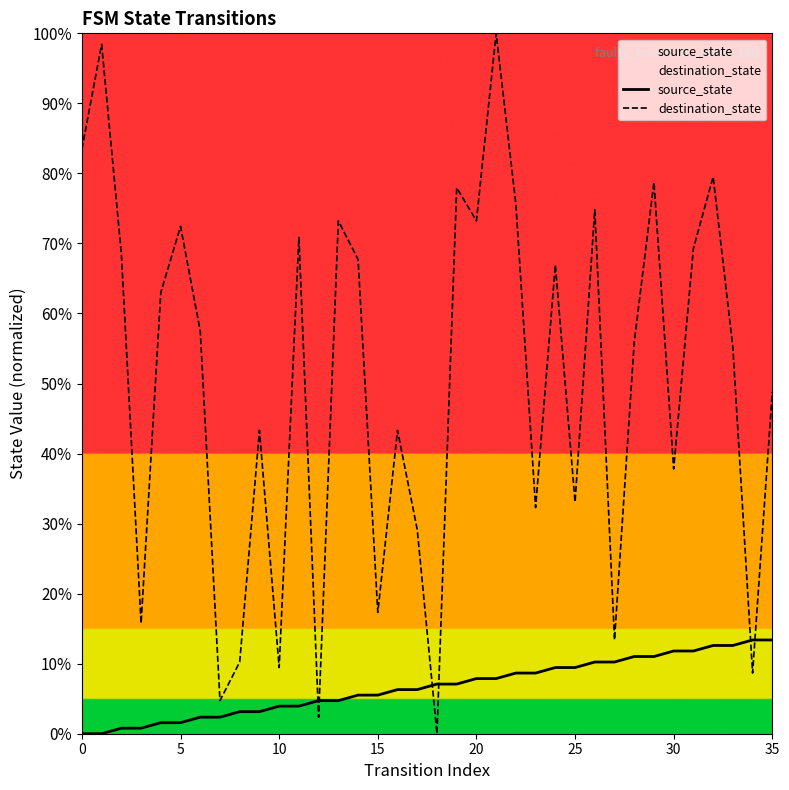

At which label is source_state closest to 6?

16